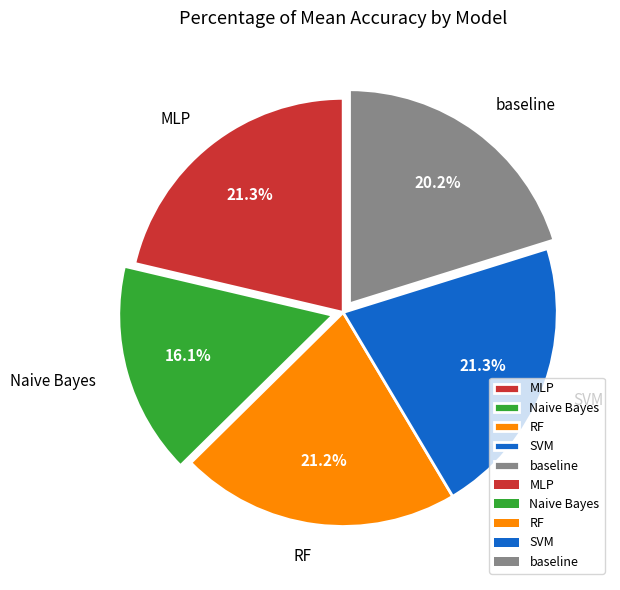

To the nearest percent, what portion does SVM represent?

21%